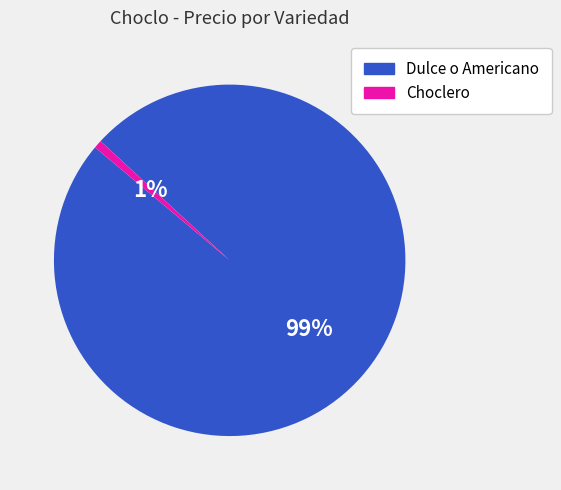

What is the smallest slice in the pie chart?

Choclero